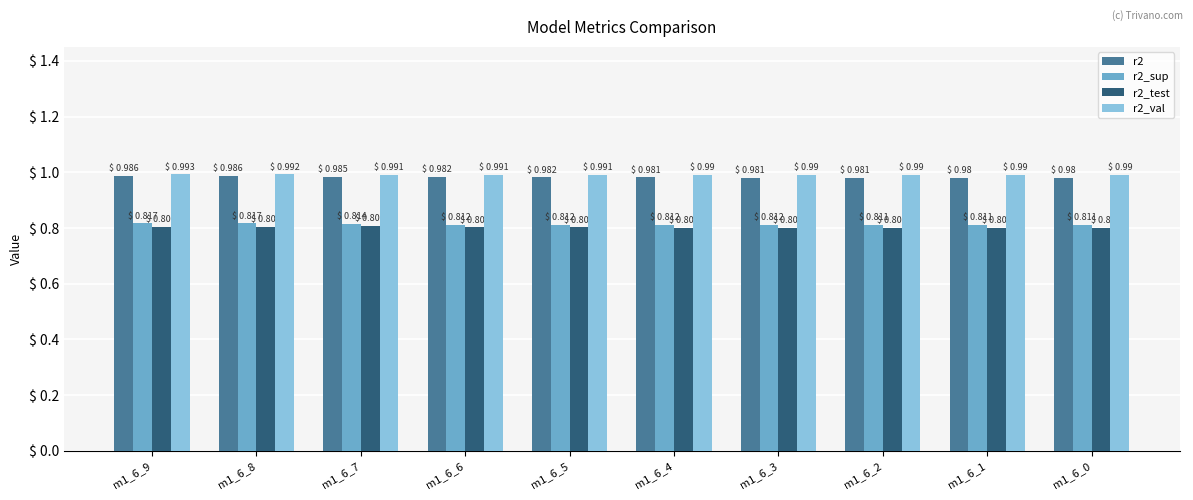

At which category is the sum across all series the highest?

m1_6_9